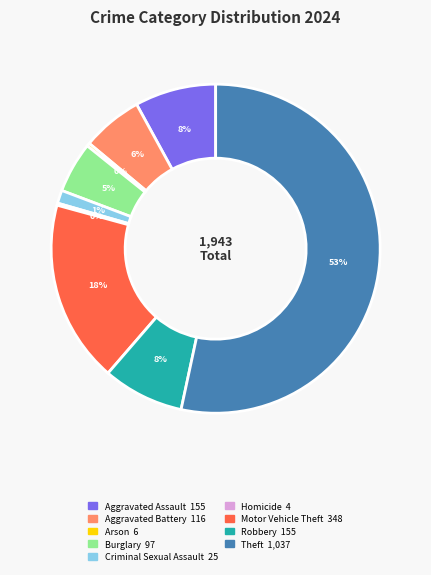

Which category accounts for the majority?

Theft